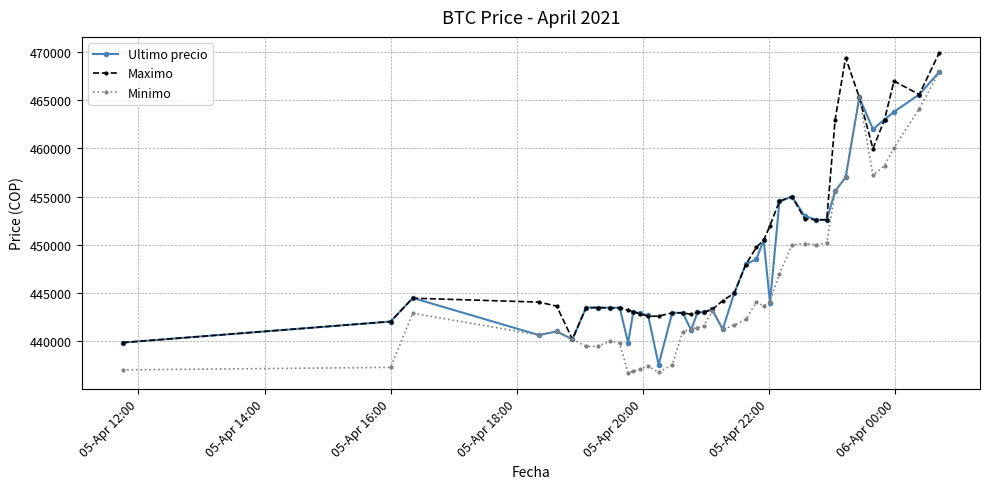

Which series has the largest range (max minus min)?

Minimo